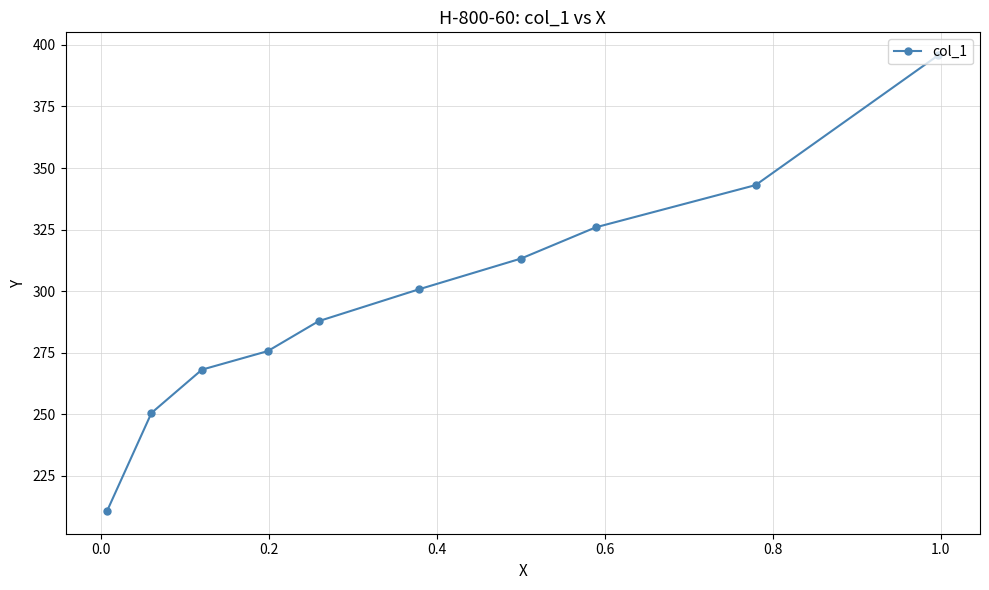

What is the value of the 8th point from the left?

325.9